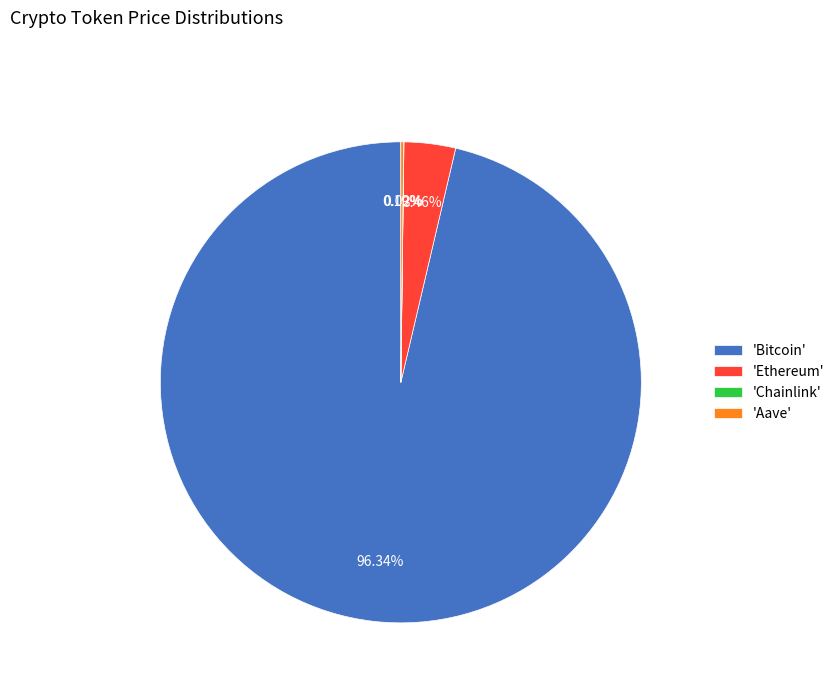

Between 'Bitcoin' and 'Ethereum', which is larger?

'Bitcoin'